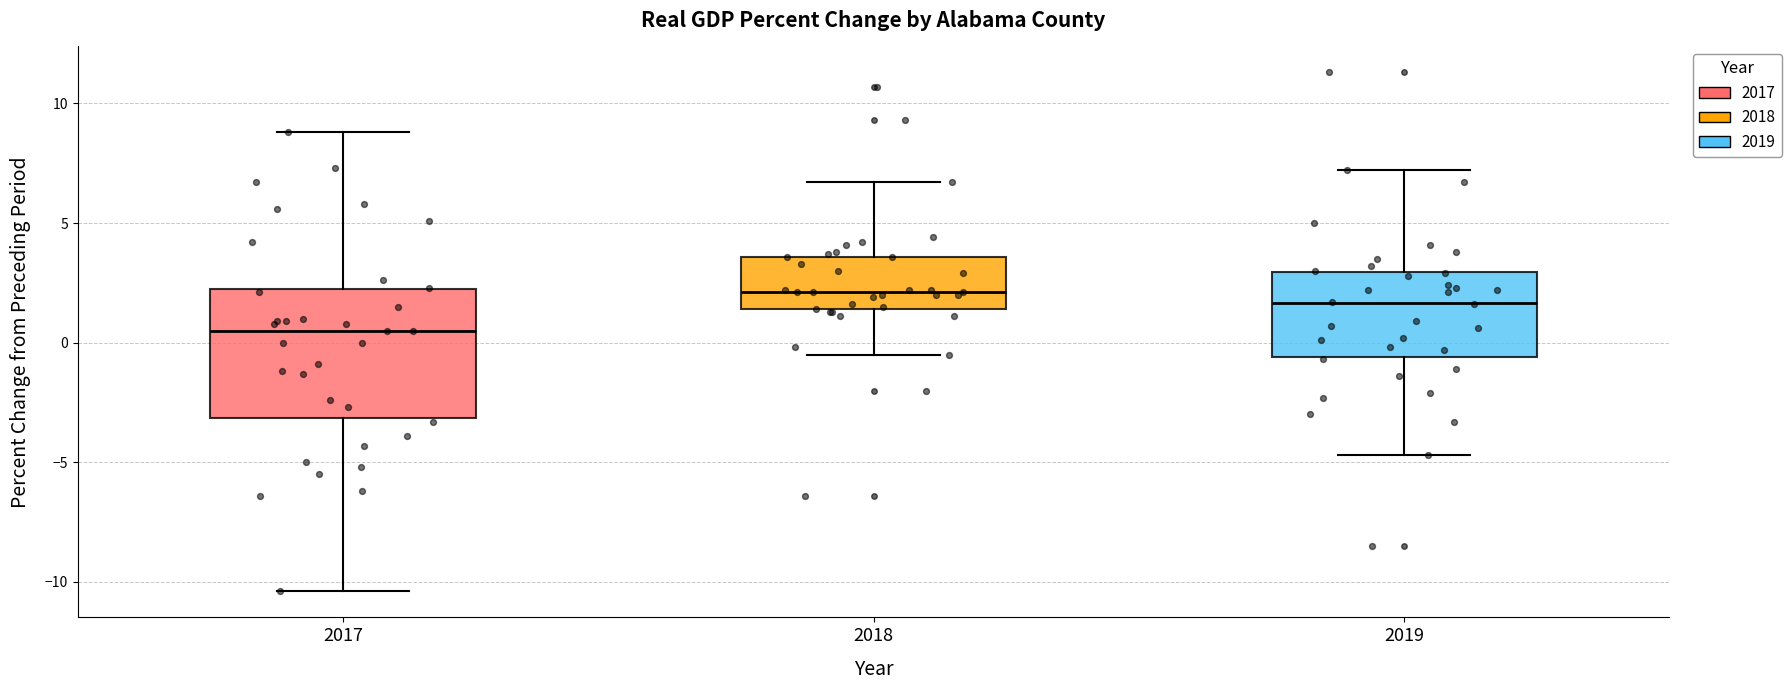

Comparing the boxes themselves (not the whiskers), which one is the tallest?

2017